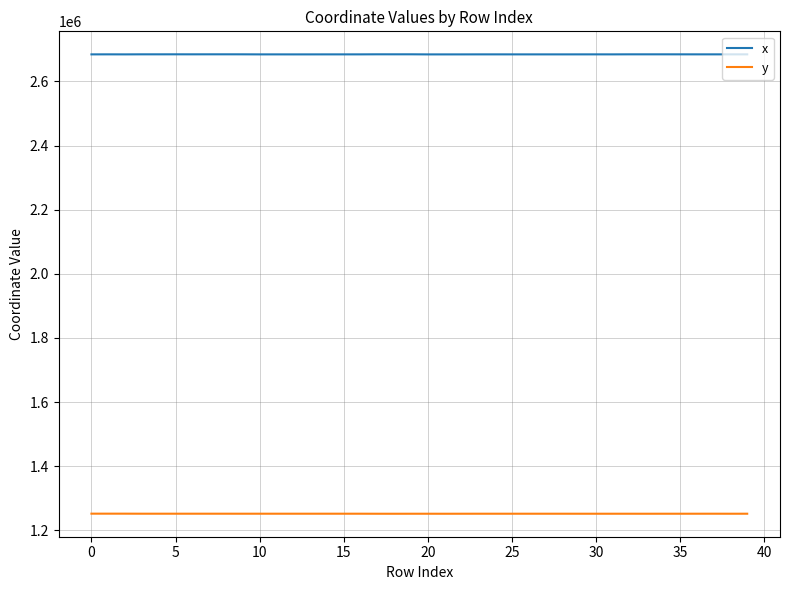

True or false: y and x cross at least once.

False